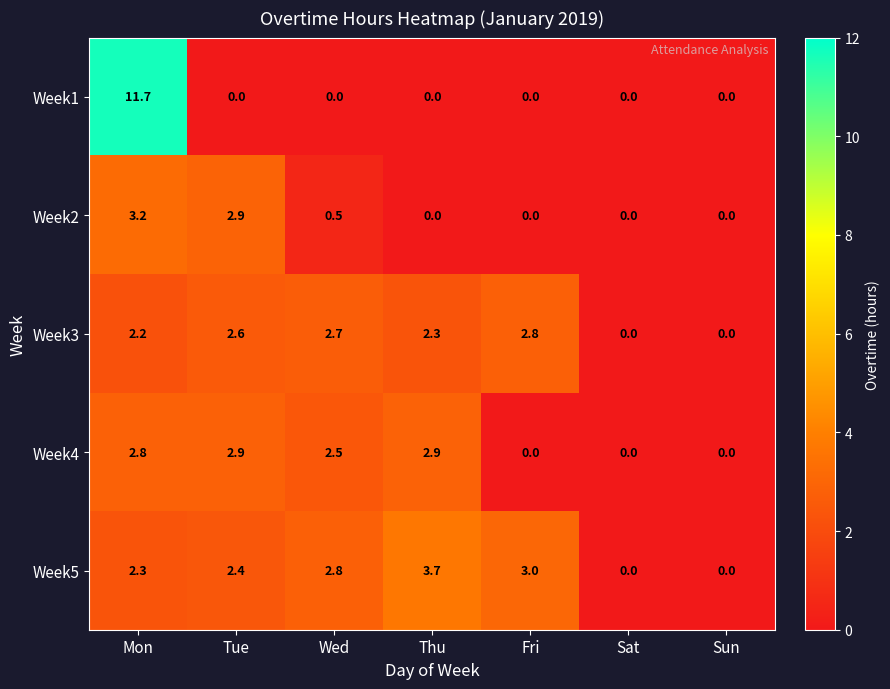

Which label corresponds to the largest value in the chart?

Mon